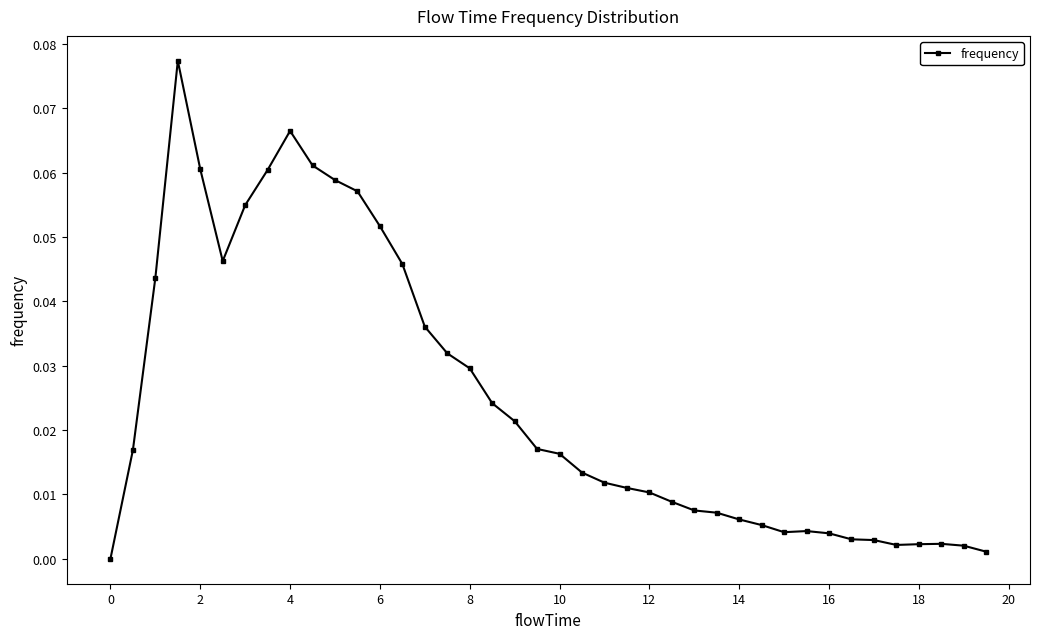

Does the chart display data point markers on the line(s)?

Yes